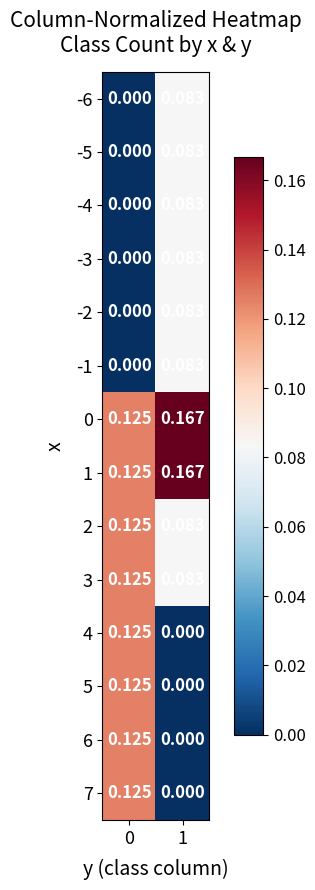

Reading right to left, list all the values displayed in this chart.

-6: 1=0.1	0=0.0
-5: 1=0.1	0=0.0
-4: 1=0.1	0=0.0
-3: 1=0.1	0=0.0
-2: 1=0.1	0=0.0
-1: 1=0.1	0=0.0
0: 1=0.2	0=0.1
1: 1=0.2	0=0.1
2: 1=0.1	0=0.1
3: 1=0.1	0=0.1
4: 1=0.0	0=0.1
5: 1=0.0	0=0.1
6: 1=0.0	0=0.1
7: 1=0.0	0=0.1